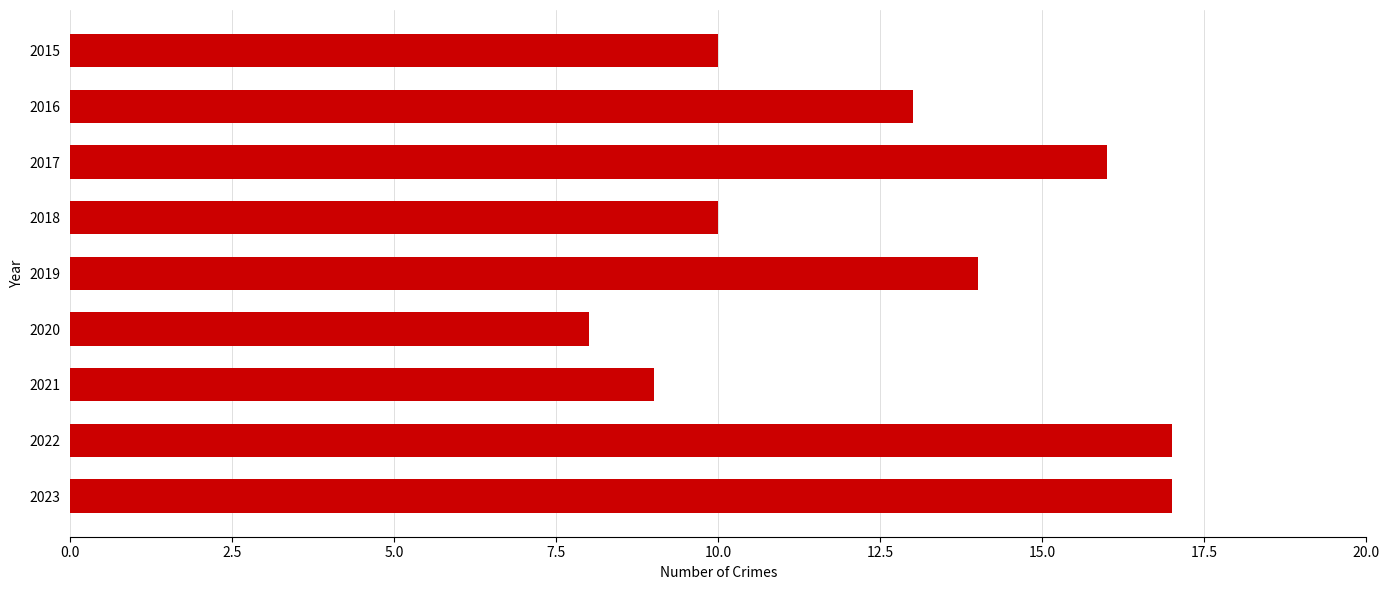

What is the minimum value shown in the chart?

8